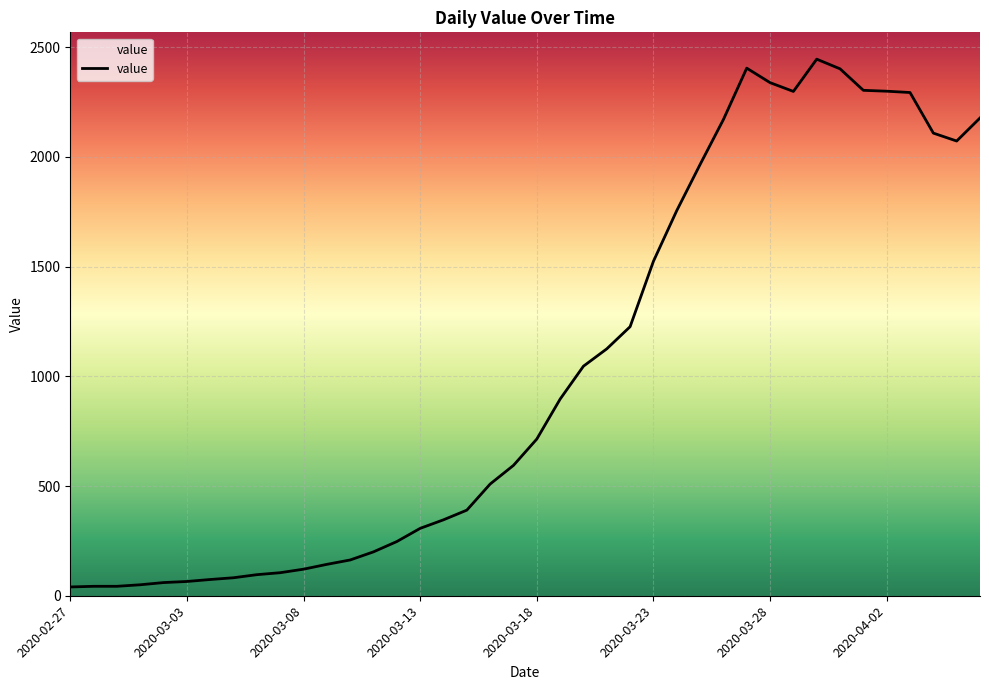

What is the maximum value shown in the chart?

2445